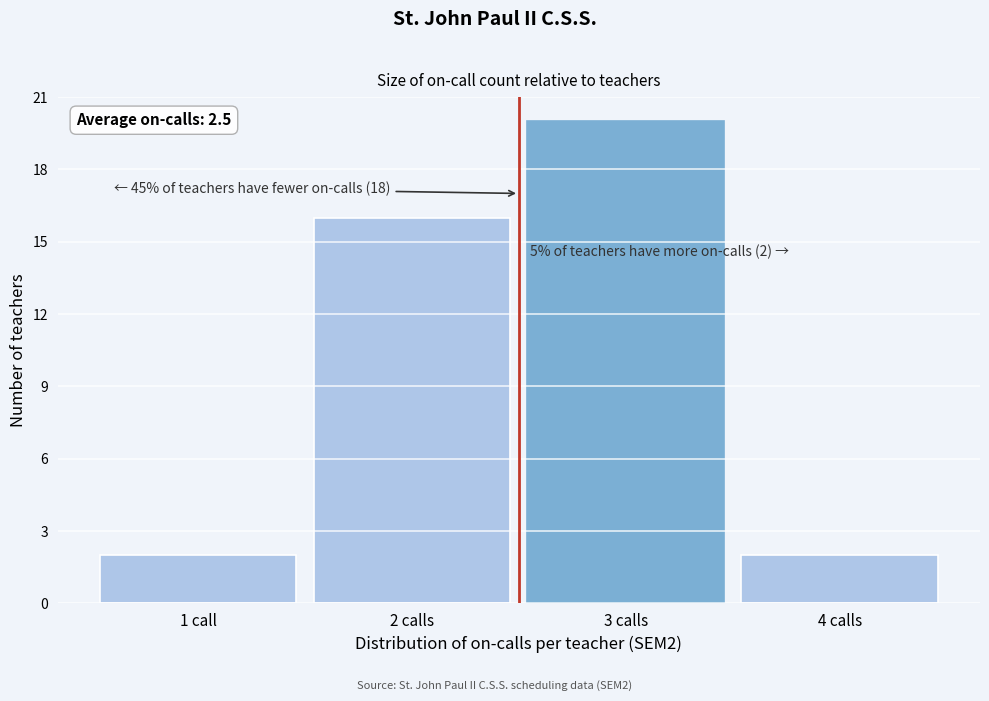

Reading left to right, what are all the values shown in this chart?

1 call=2	2 calls=16	3 calls=20	4 calls=2